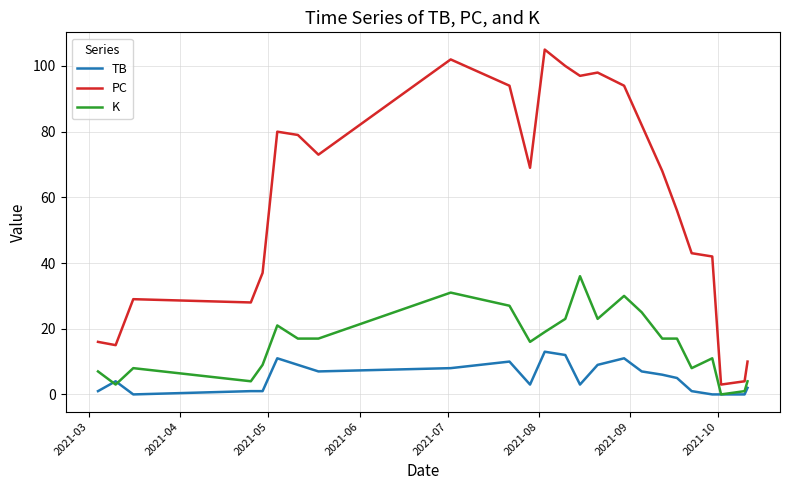

Which series has the largest total across all categories?

PC